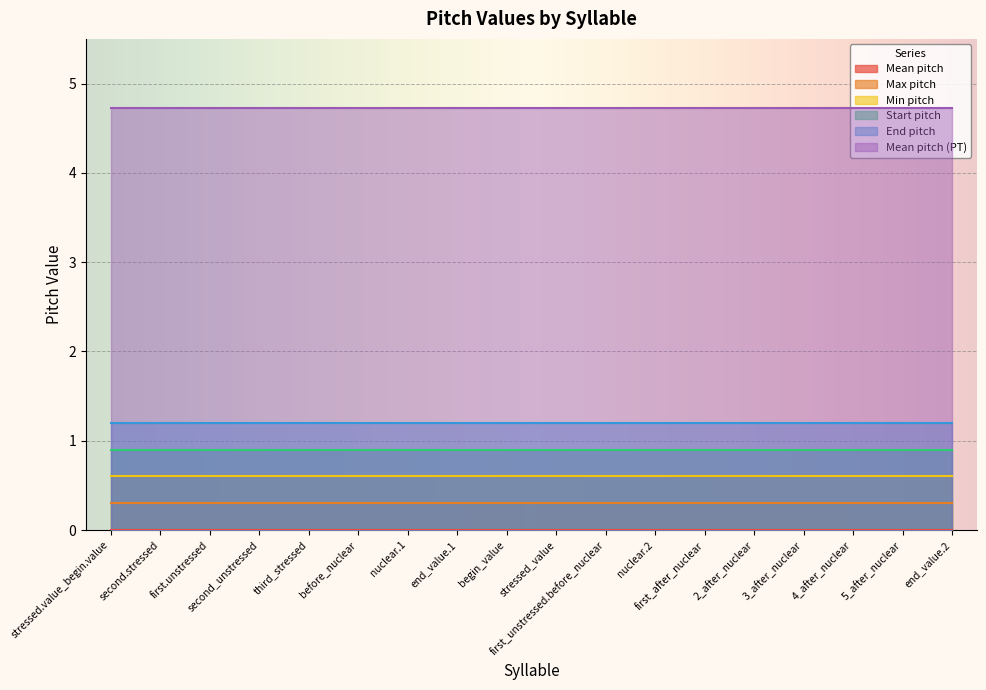

Where is Start pitch nearest to the value 0?

stressed.value_begin.value